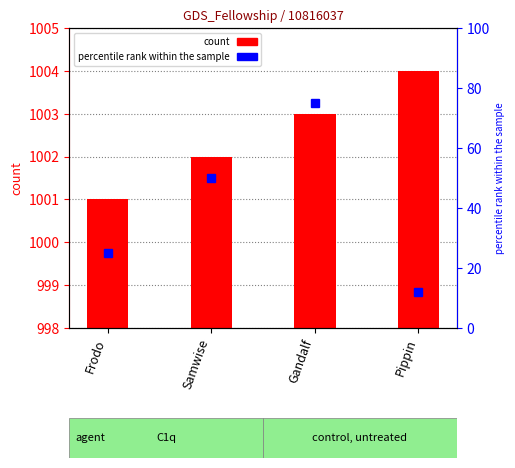

Reading left to right, extract all data points from this chart.

1001	1002	1003	1004